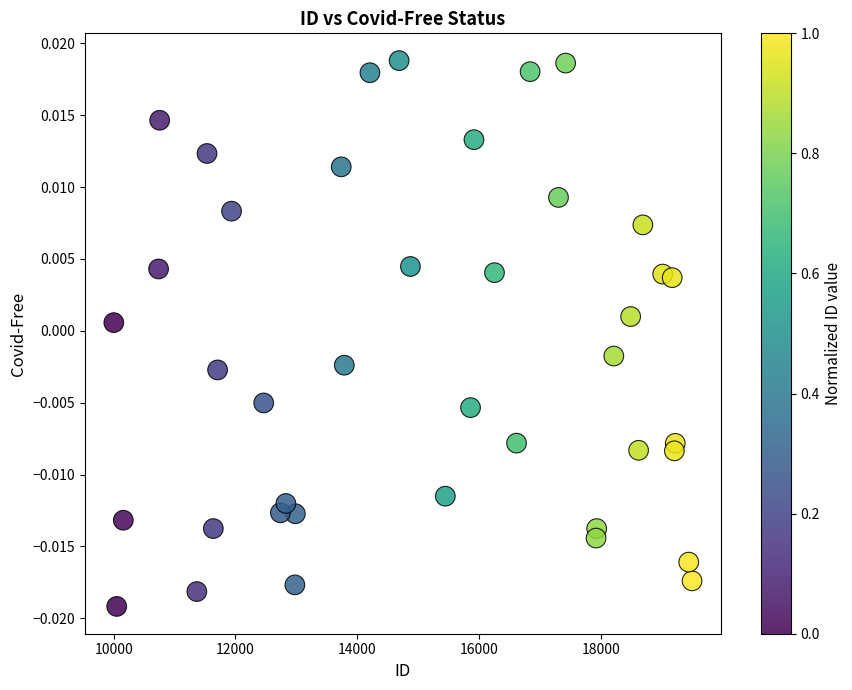

What is the range of X values (max minus min)?

9494.0